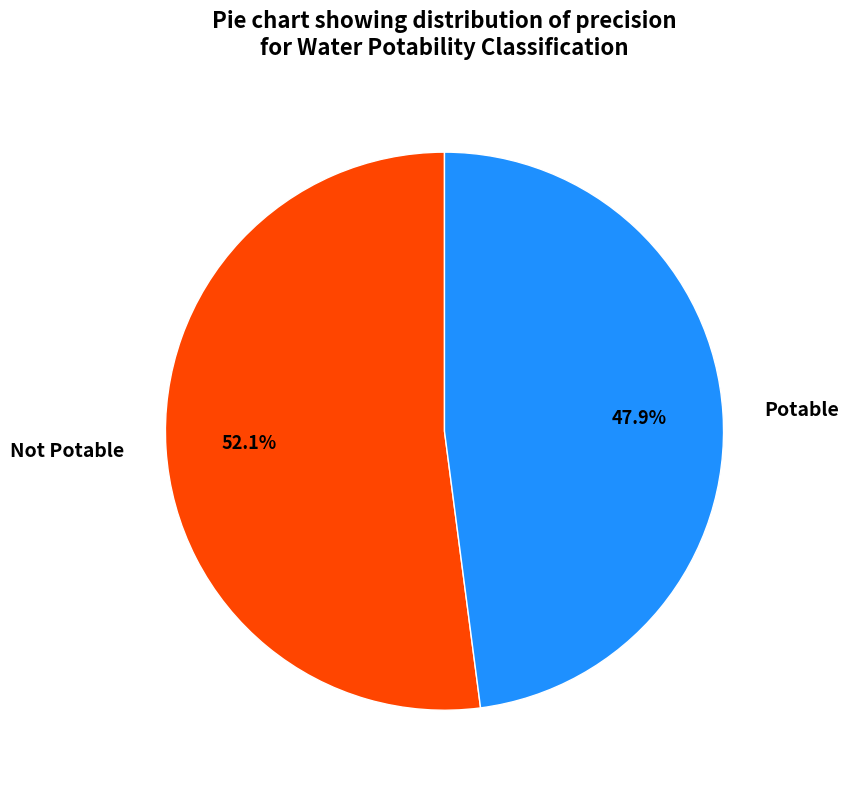

How many segments does this pie chart have?

2